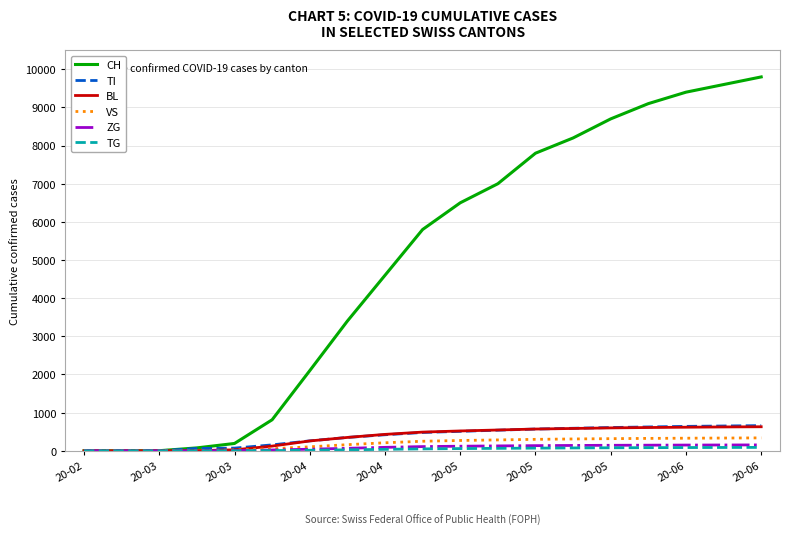

At how many categories does at least one series exceed 2567?

12